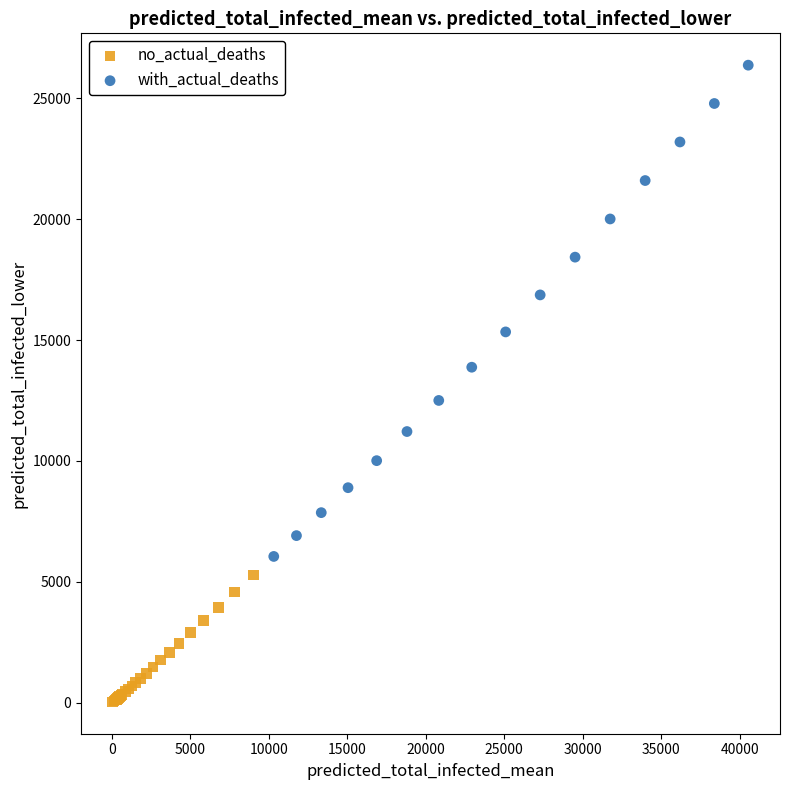

Which series contains the highest Y value?

with_actual_deaths